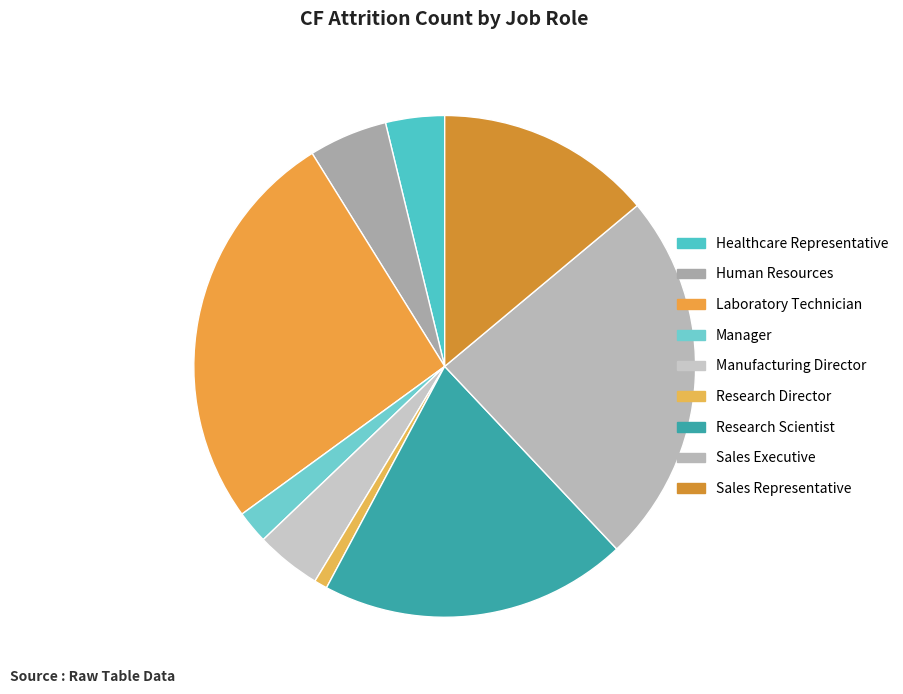

How many segments does this pie chart have?

9